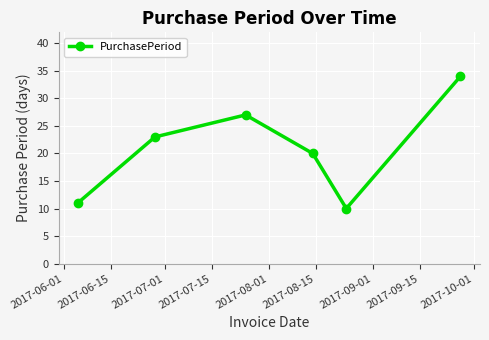

How many interior local peaks (higher than both neighbors) does the data have?

1